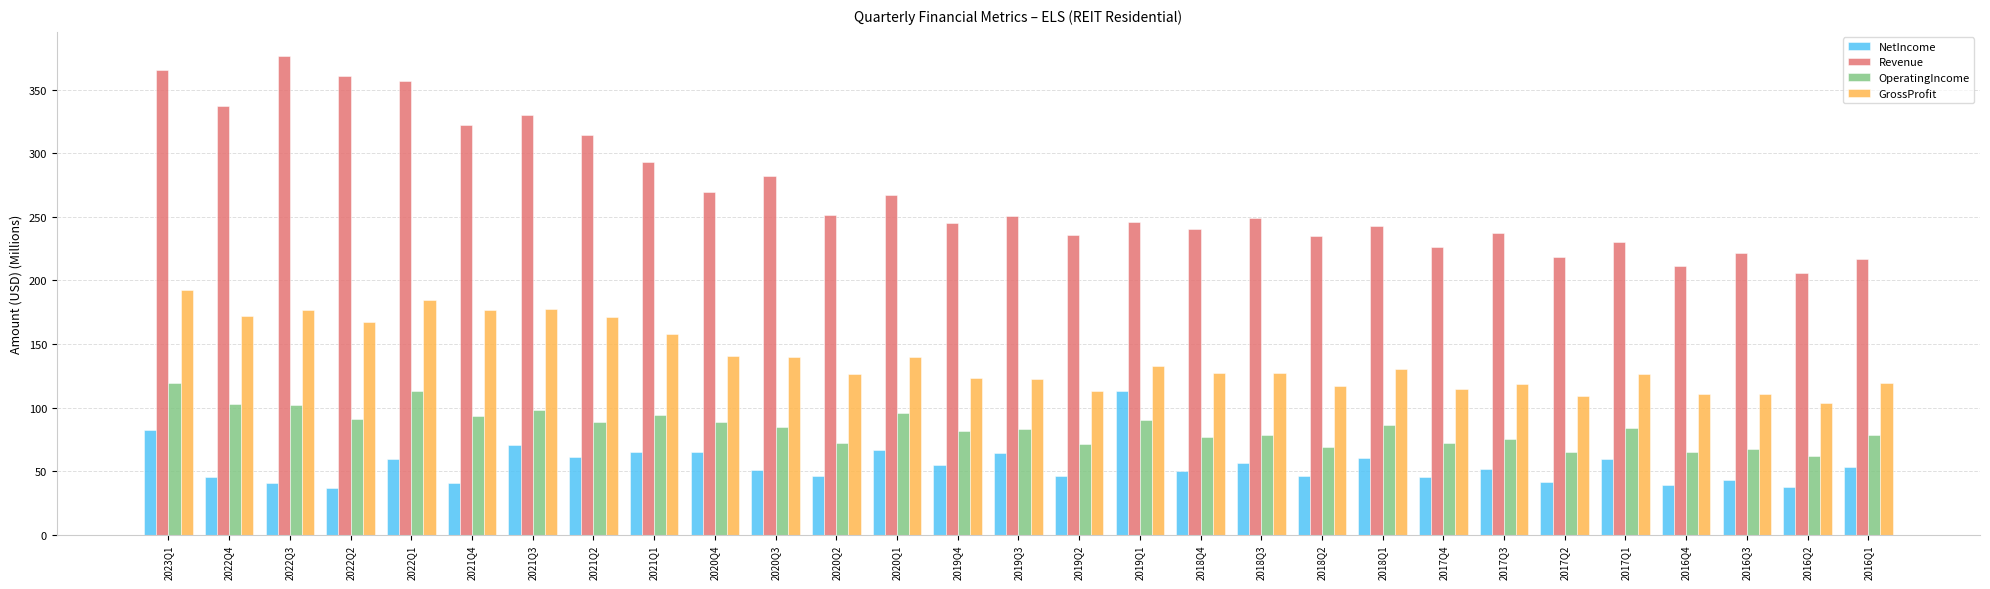

Rank the series at 2016Q3 from lowest to highest value.

NetIncome, OperatingIncome, GrossProfit, Revenue